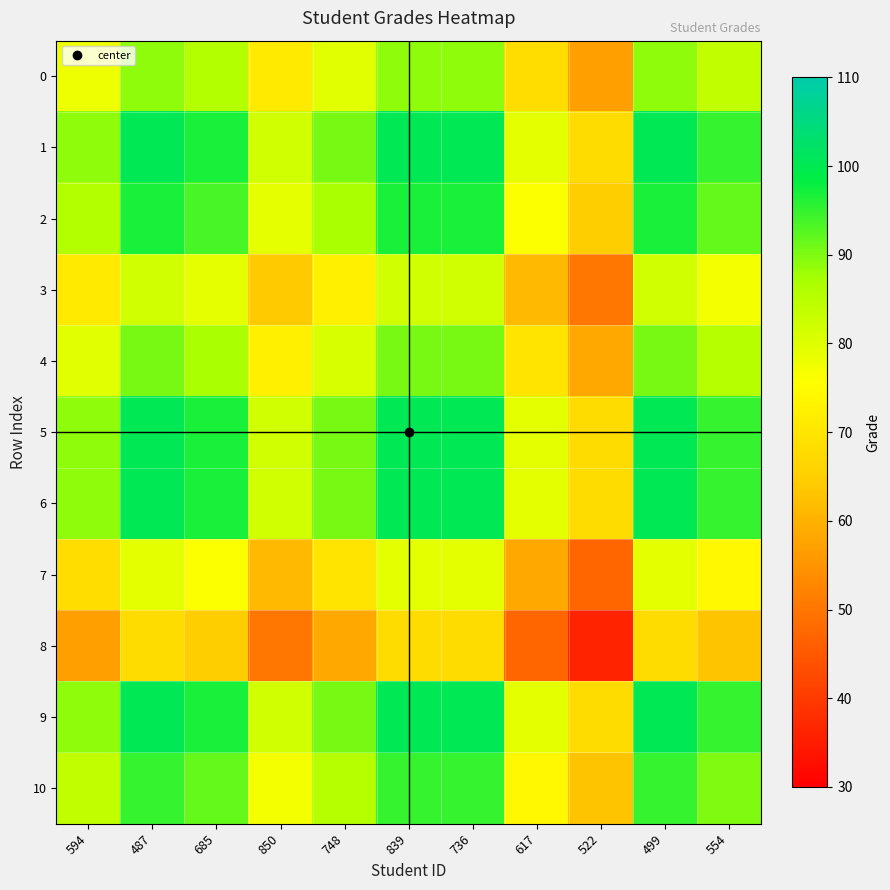

At how many categories does at least one series exceed 85?

8